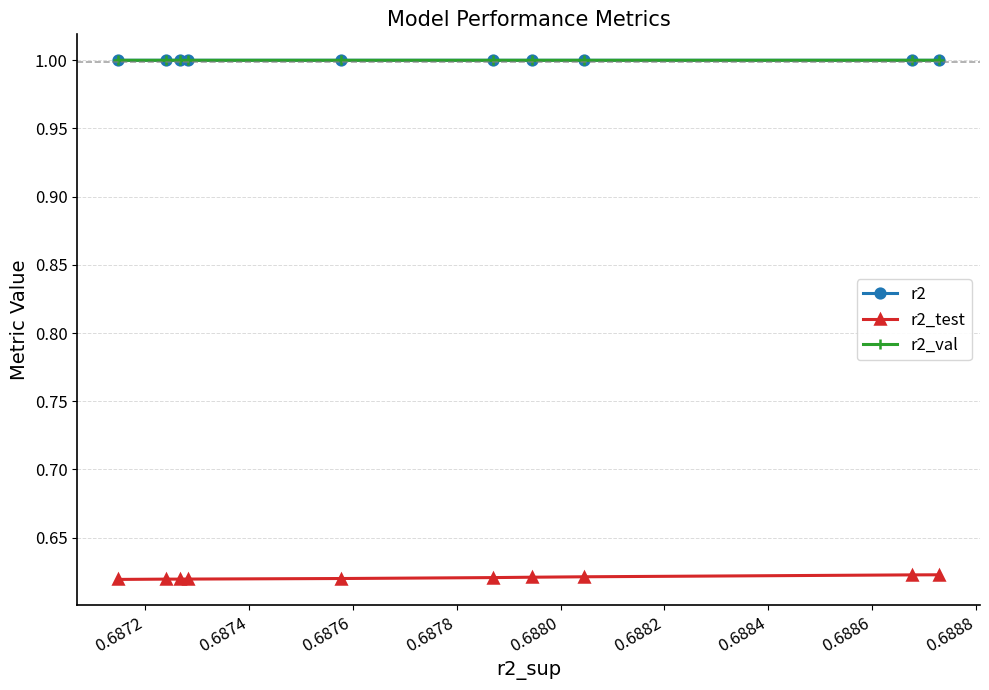

True or false: r2_val and r2 cross at least once.

False